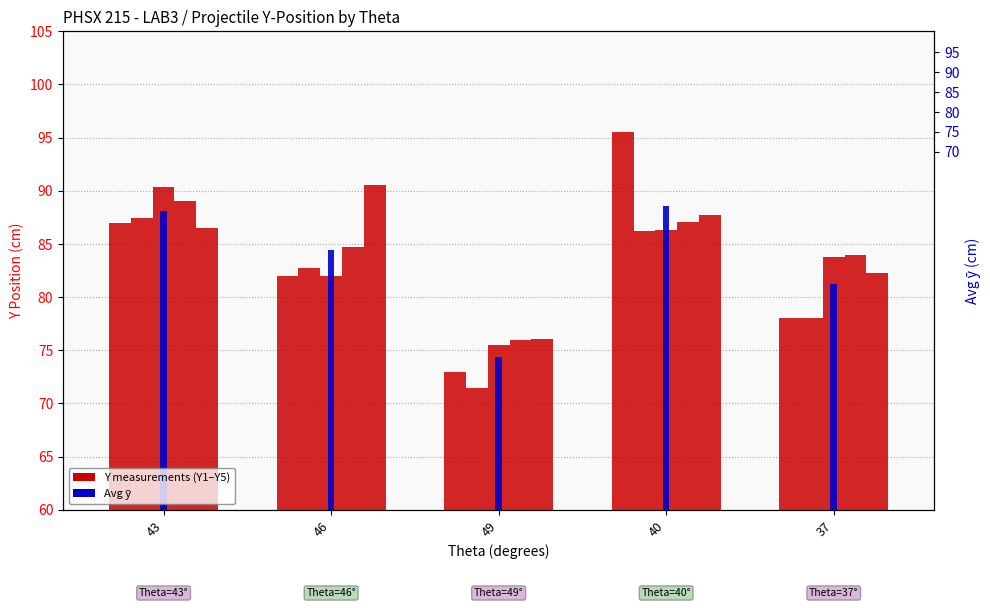

Reading left to right, list all the values displayed in this chart.

Y1: 43=87.0	46=82.0	49=73.0	40=95.5	37=78.0
Y2: 43=87.4	46=82.8	49=71.5	40=86.2	37=78.0
Y3: 43=90.4	46=82.0	49=75.5	40=86.3	37=83.8
Y4: 43=89.0	46=84.8	49=76.0	40=87.1	37=84.0
Y5: 43=86.5	46=90.5	49=76.0	40=87.8	37=82.2